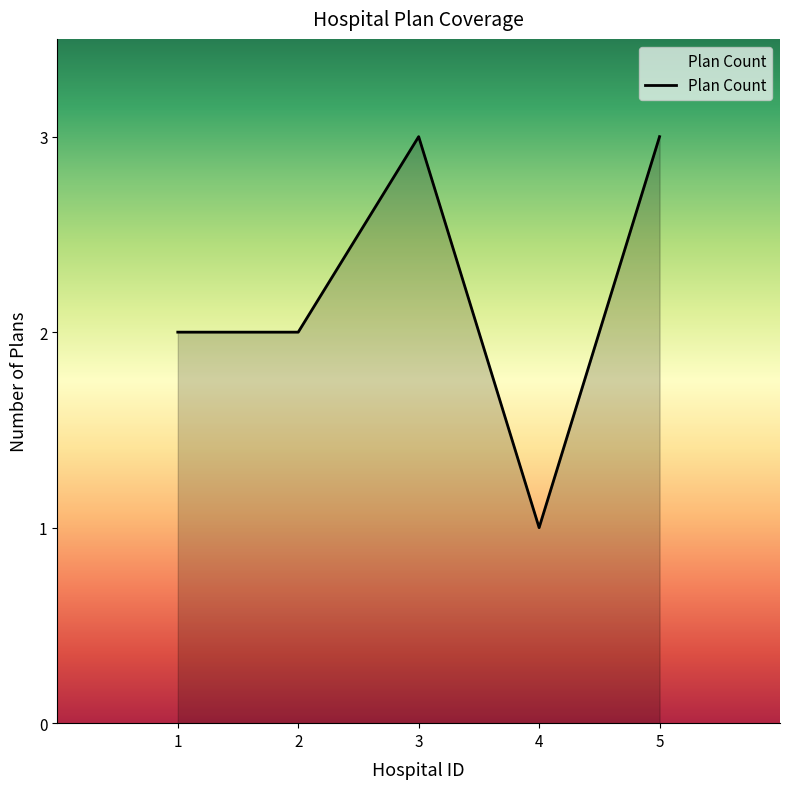

Between 2 and 5, which is larger?

5